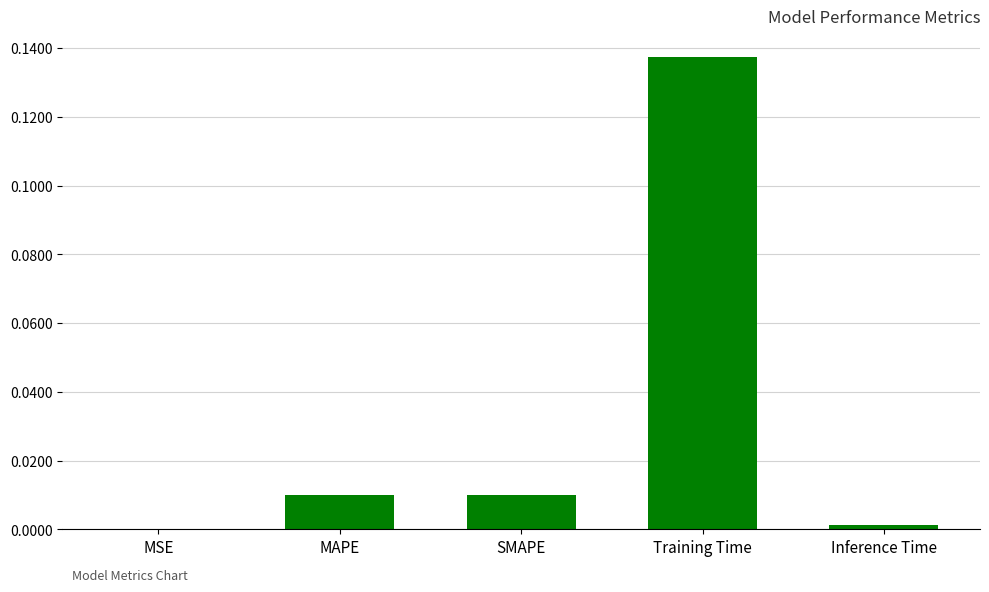

Are the bars grouped side by side (vs. stacked)?

No